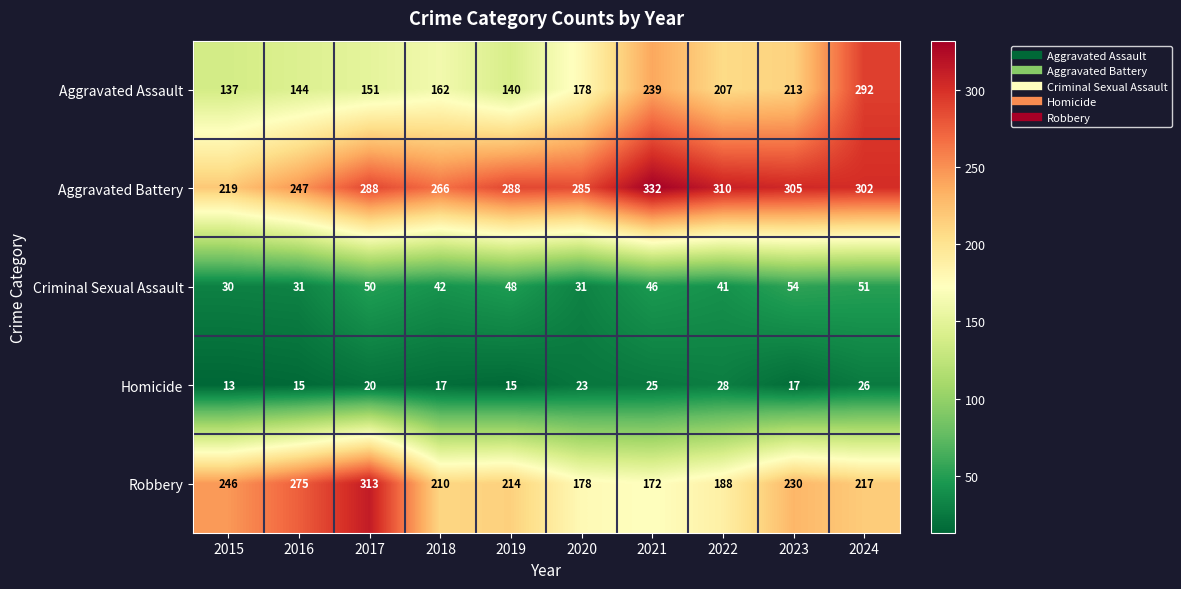

The value of Aggravated Assault at 2017 is 151. True or false?

True